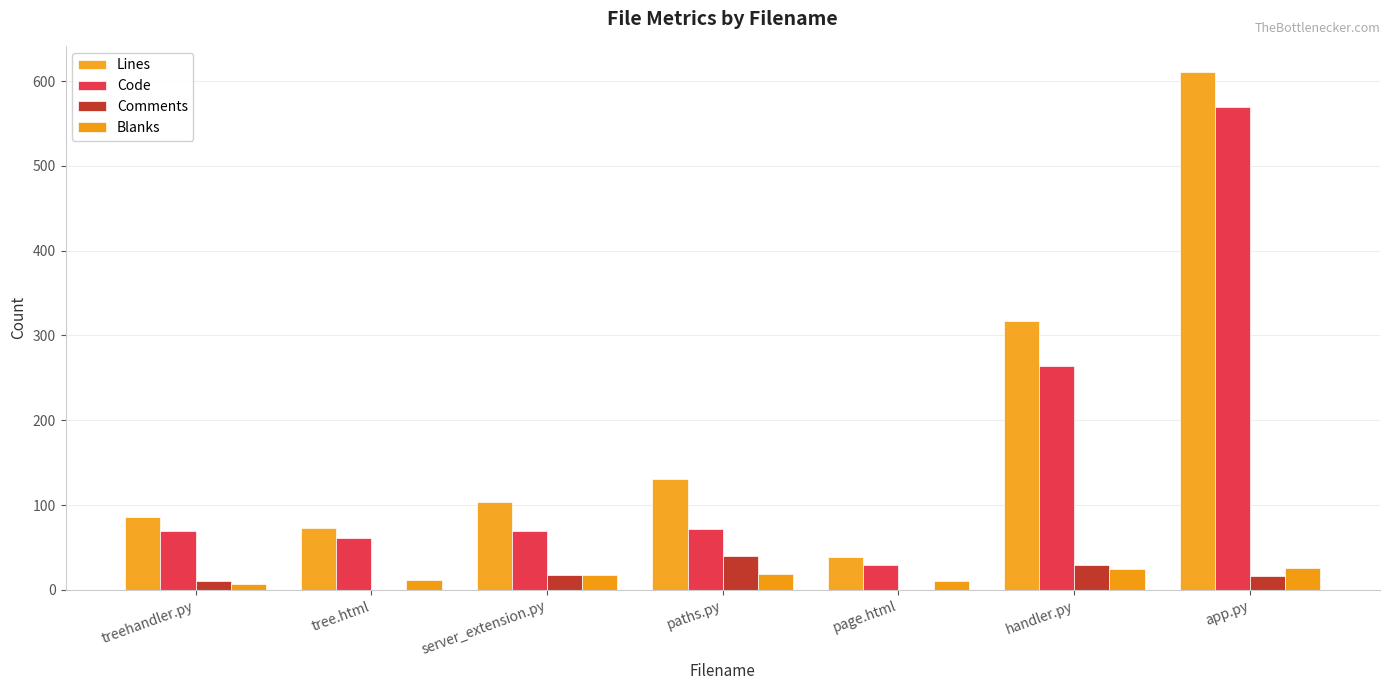

Between tree.html and app.py, which series saw the biggest shift?

Lines